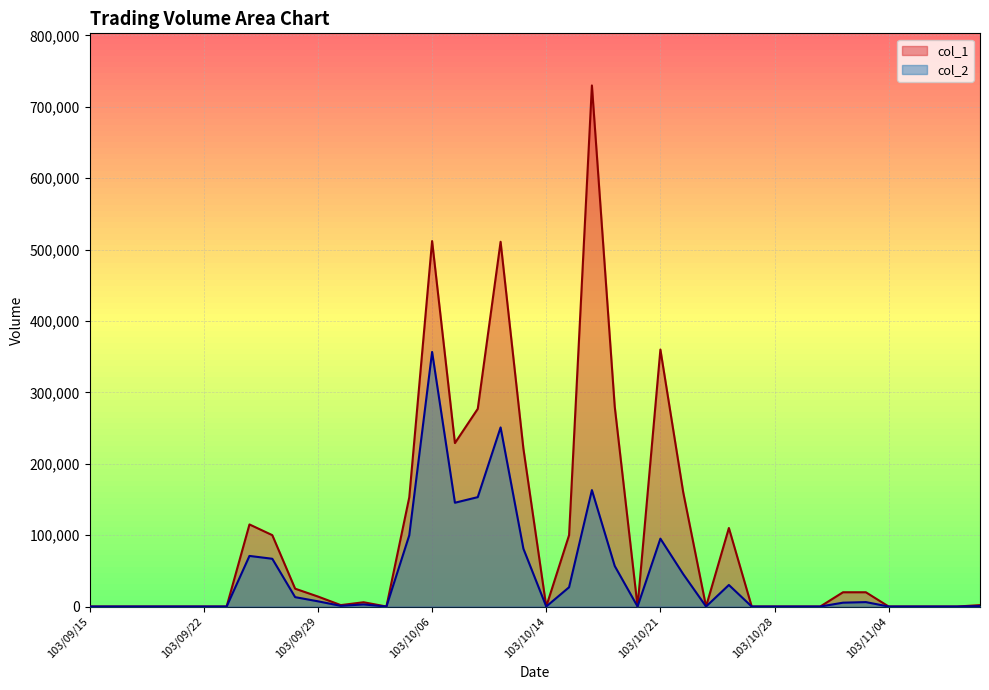

What is the average value of the col_2 series?

41975